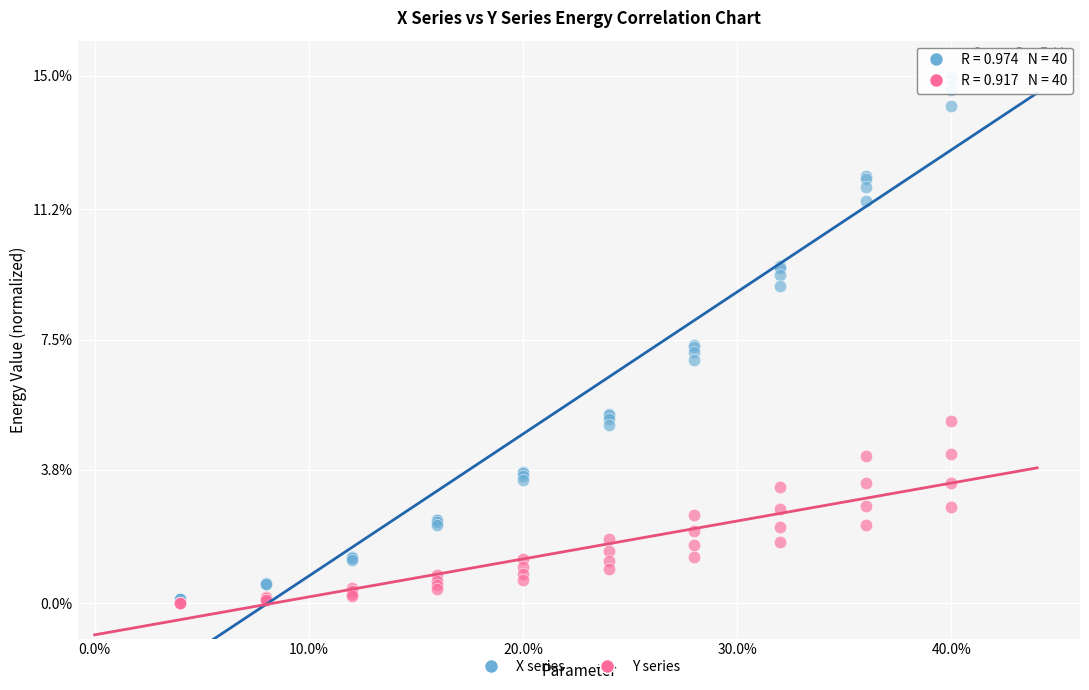

What are all the series names shown in the legend?

X series, Y series